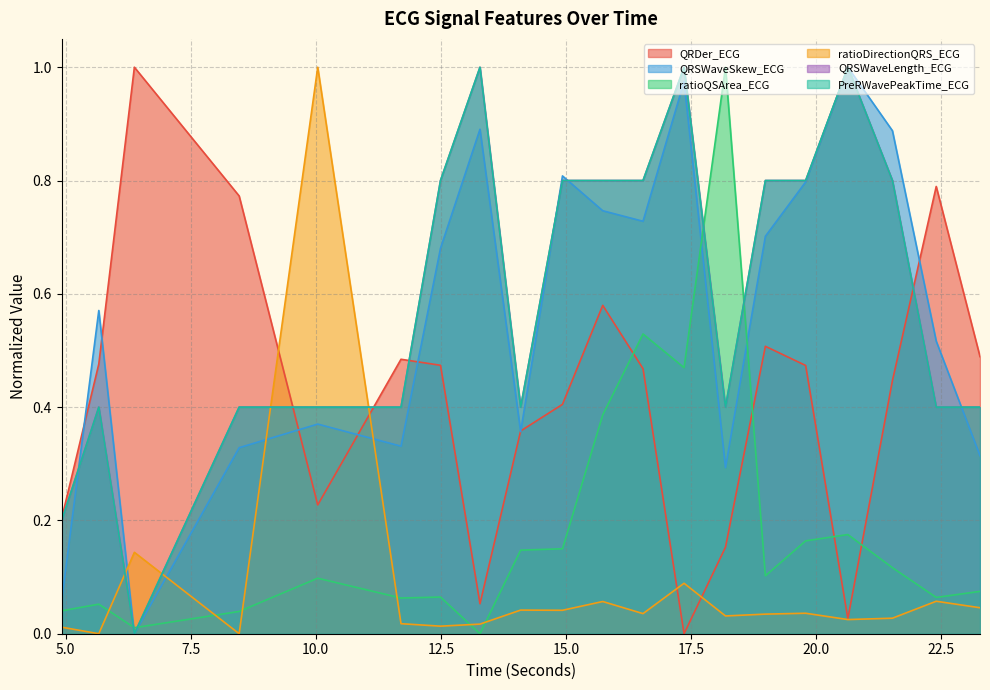

How many intersections are there between QRSWaveLength_ECG and ratioQSArea_ECG?

4